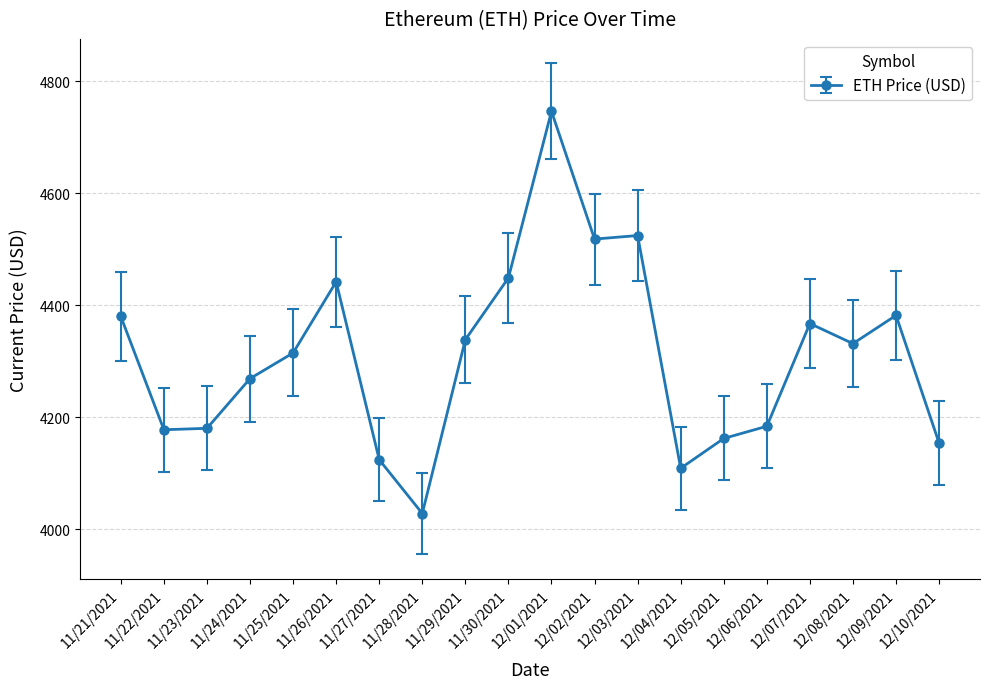

Is this an area chart (filled region under the line)?

No